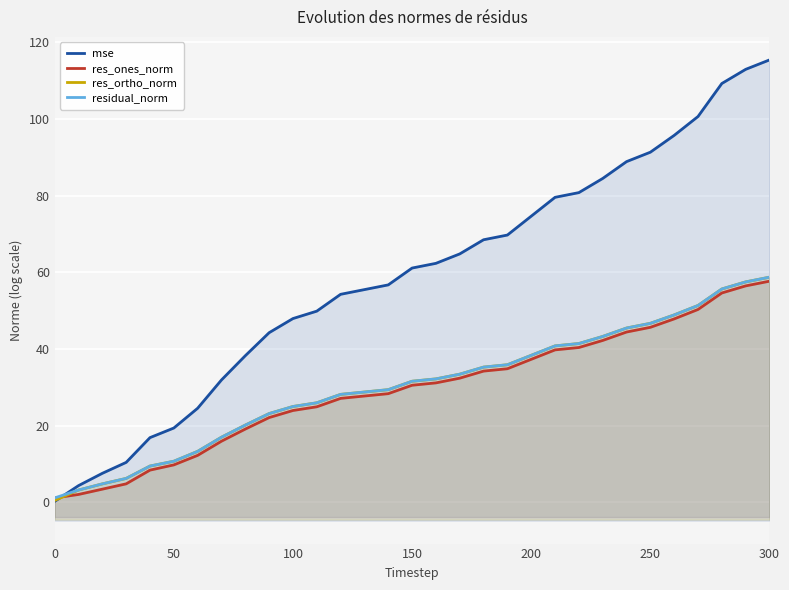

List the series in order of their peak value, lowest first.

res_ones_norm, res_ortho_norm, residual_norm, mse